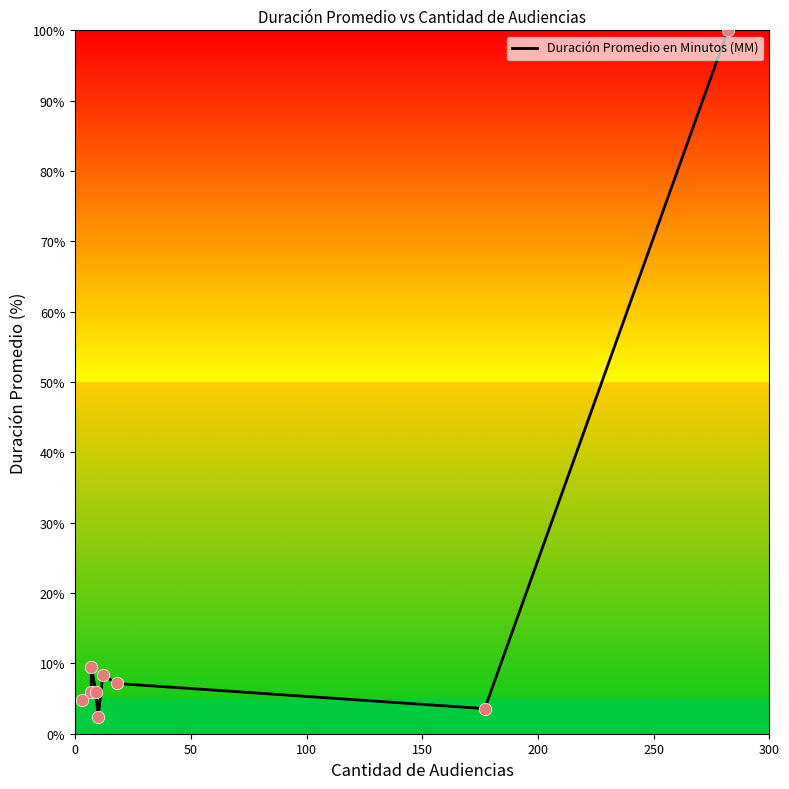

Between 100 and 150, which is larger?

100